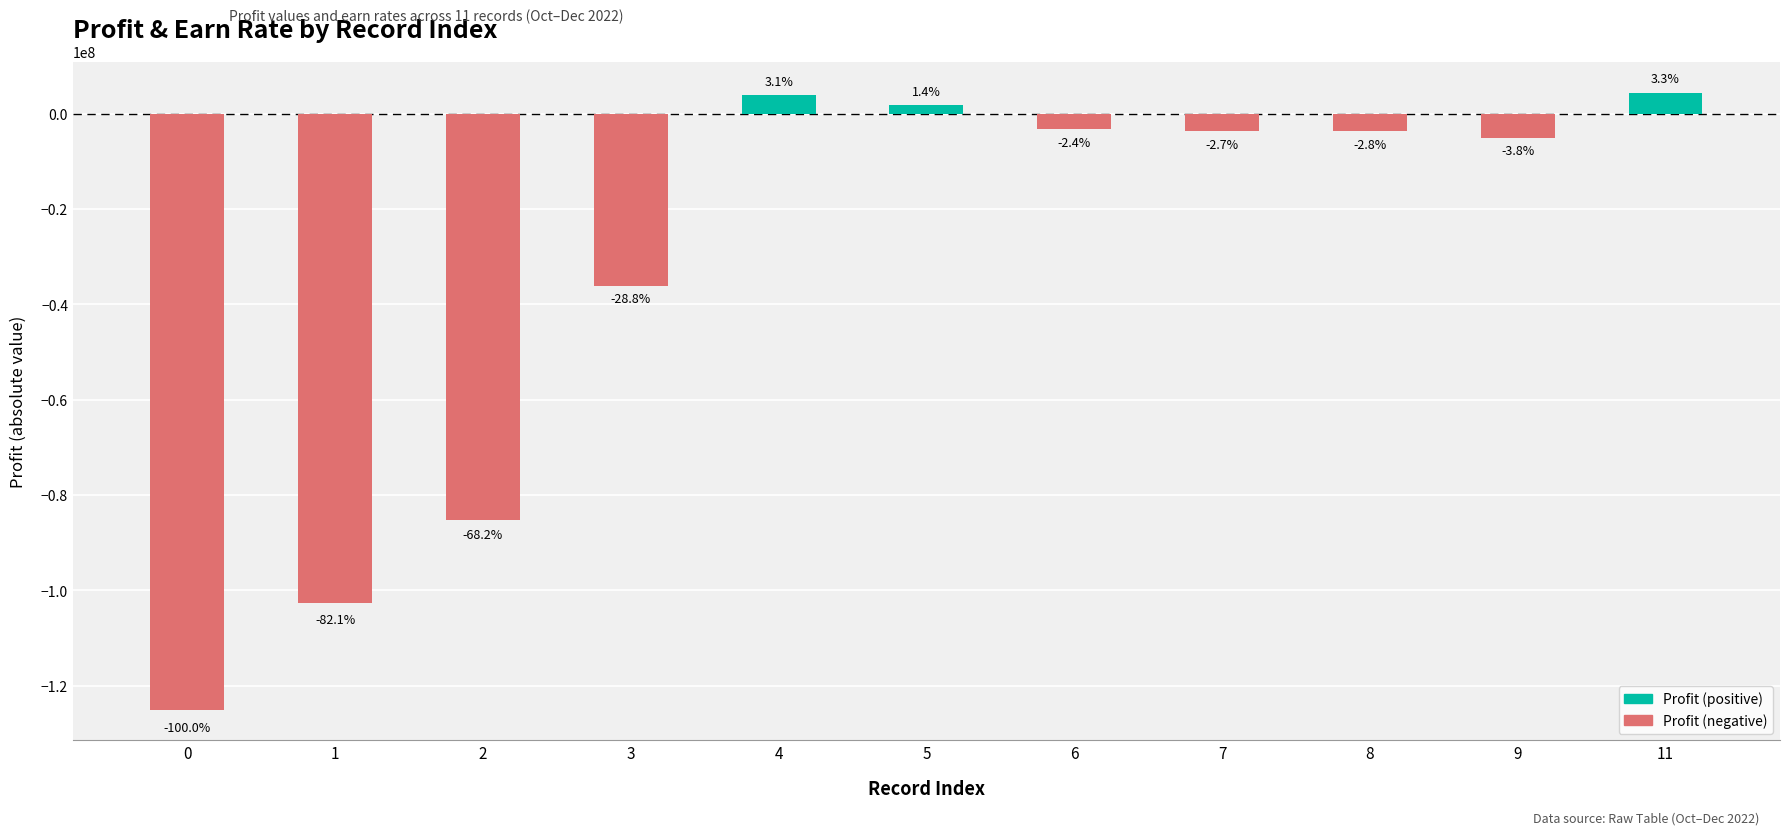

The chart shows a value of -3666650 at 8. True or false?

True